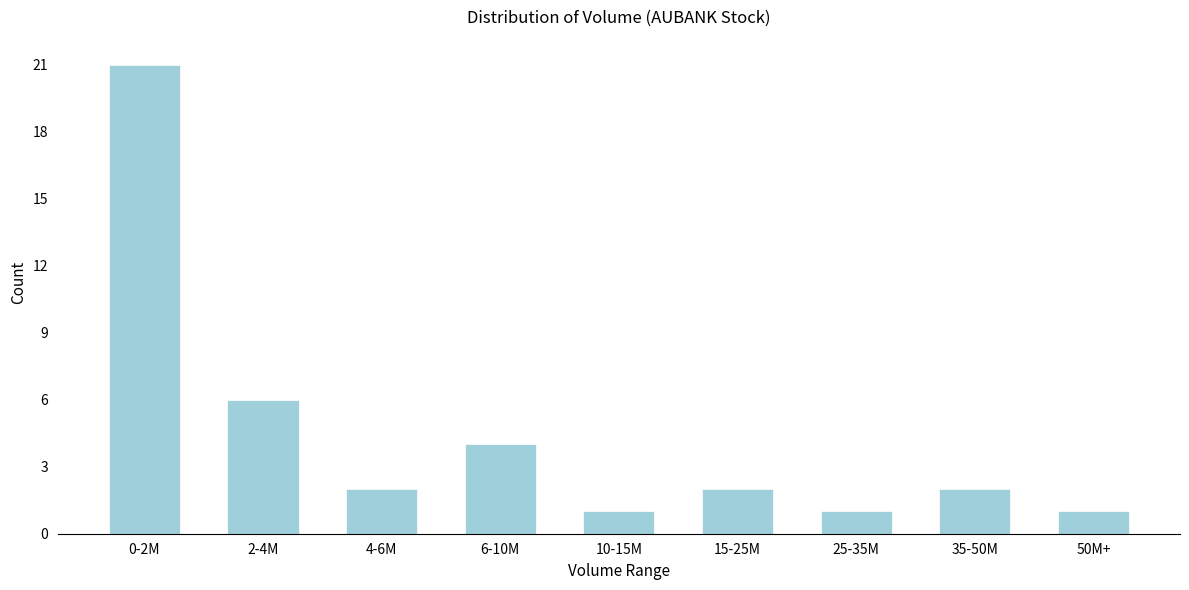

Reading left to right, what are all the values shown in this chart?

21	6	2	4	1	2	1	2	1